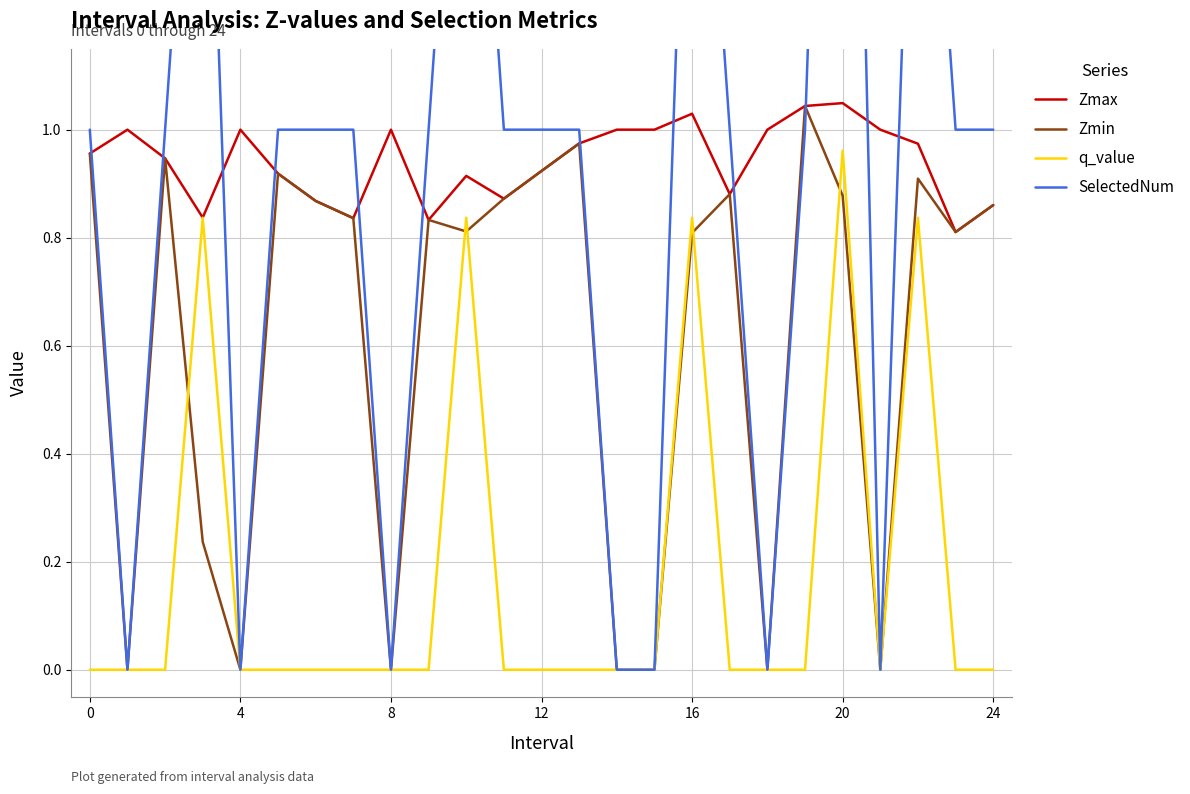

At which category is the sum across all series the highest?

20